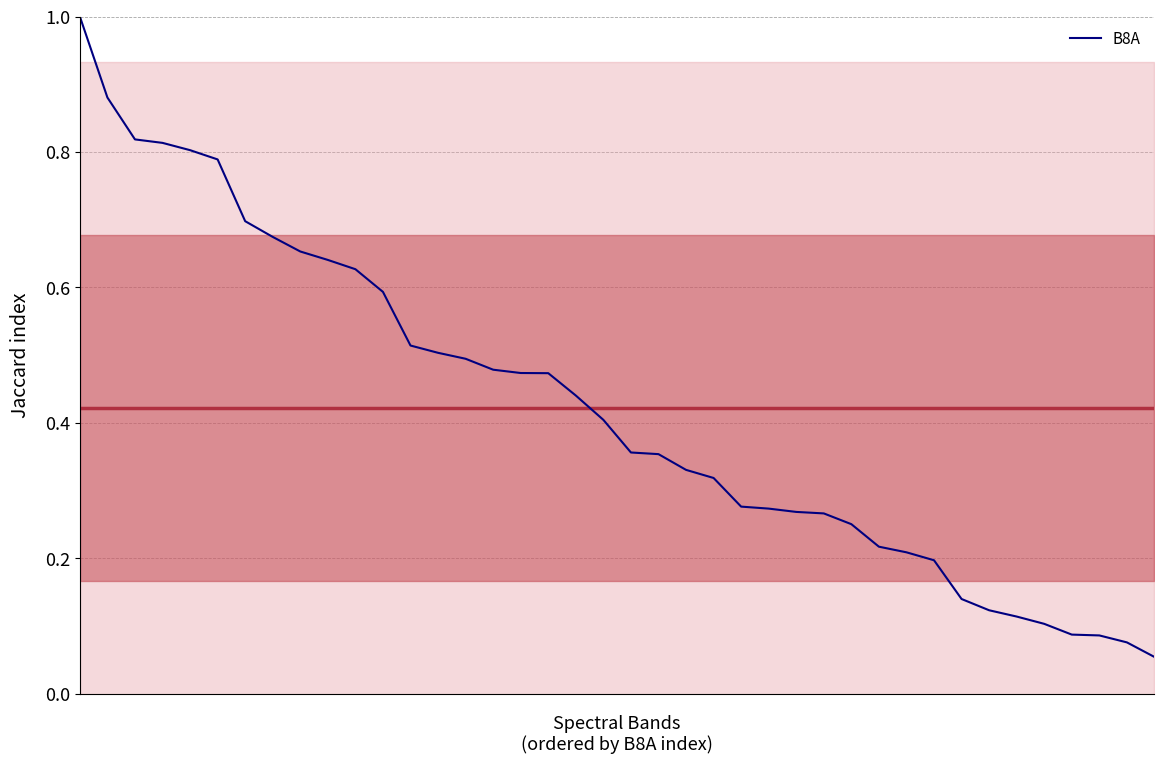

Reading left to right, extract all data points from this chart.

1.0	0.9	0.8	0.8	0.8	0.8	0.7	0.7	0.7	0.6	0.6	0.6	0.5	0.5	0.5	0.5	0.5	0.5	0.4	0.4	0.4	0.4	0.3	0.3	0.3	0.3	0.3	0.3	0.3	0.2	0.2	0.2	0.1	0.1	0.1	0.1	0.1	0.1	0.1	0.1